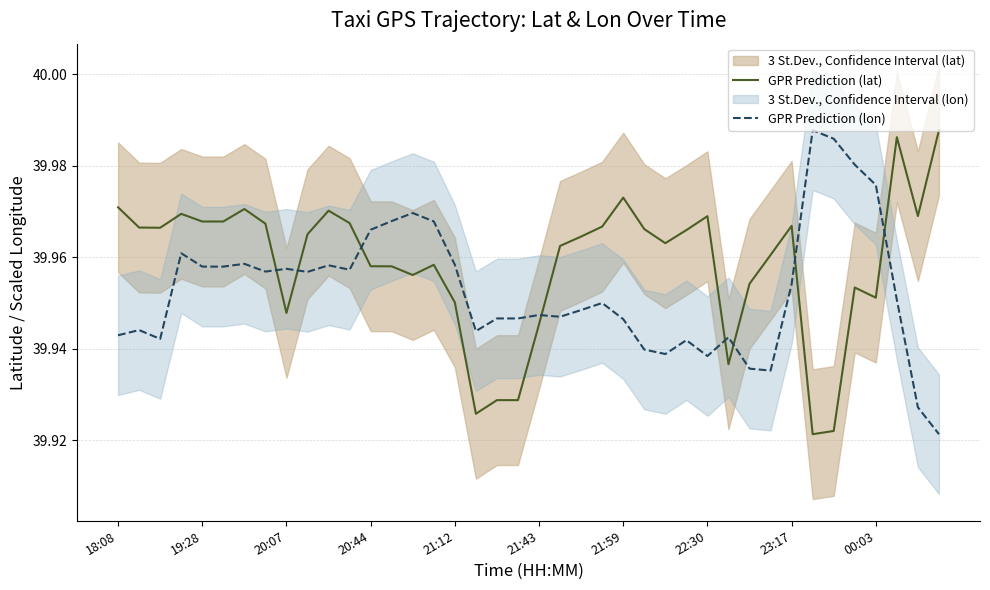

Between 17 and 26, which series saw the biggest shift?

GPR Prediction (lat)